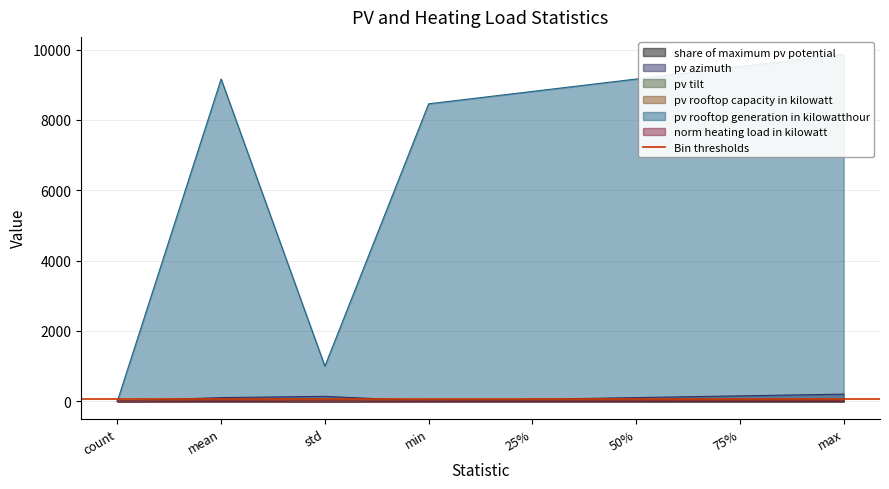

What is the spread (max minus min) of values at mean?

9163.6